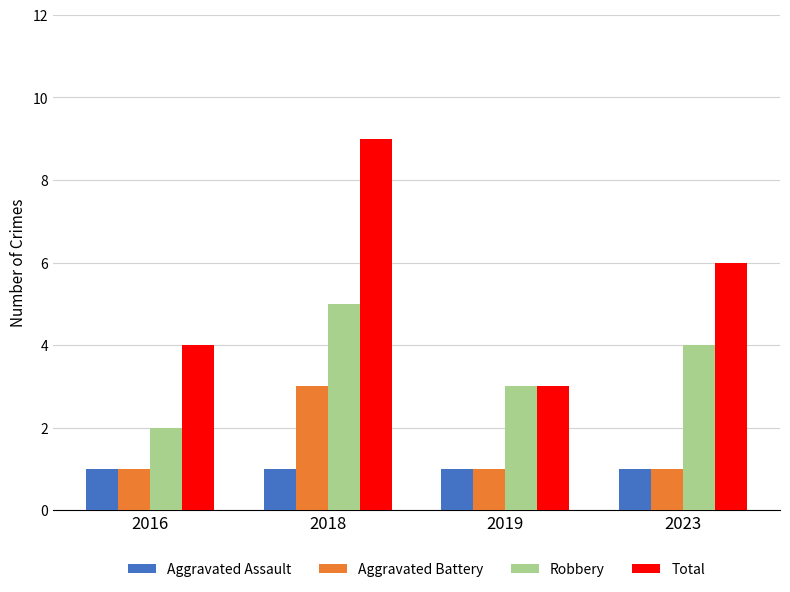

Rank the series by their maximum value, from highest to lowest.

Total, Robbery, Aggravated Battery, Aggravated Assault